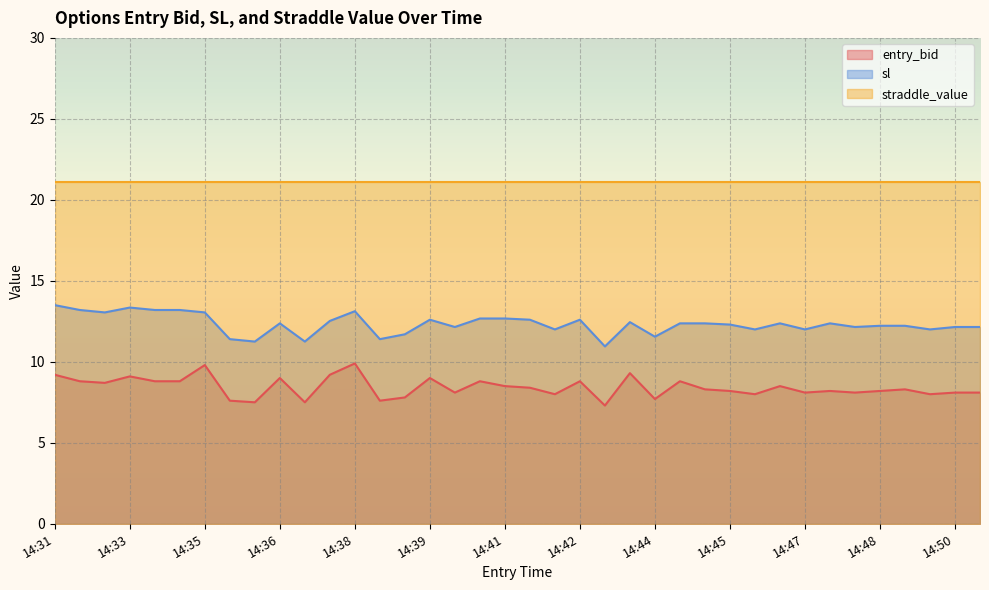

What are all the series names shown in the legend?

entry_bid, sl, straddle_value